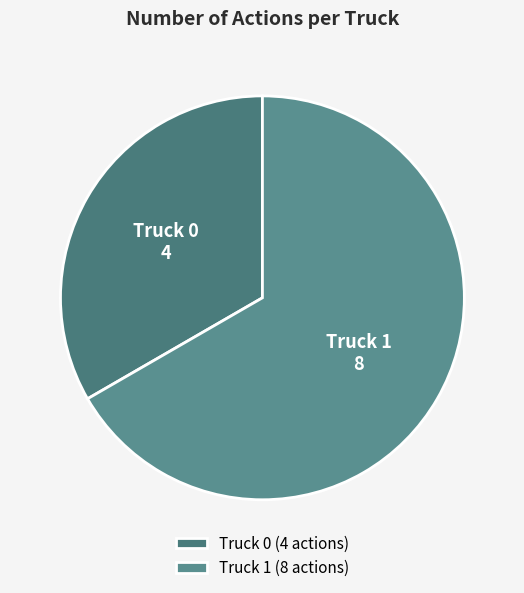

What is the ratio of the value at Truck 1 to the value at Truck 0?

2.0